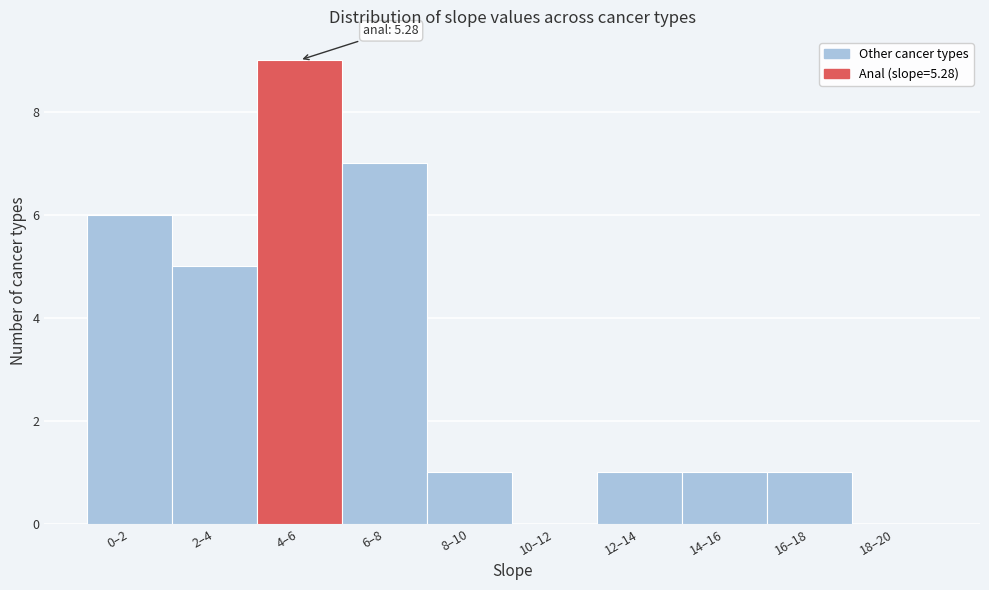

Reading left to right, extract all data points from this chart.

0–2=6	2–4=5	4–6=9	6–8=7	8–10=1	10–12=0	12–14=1	14–16=1	16–18=1	18–20=0